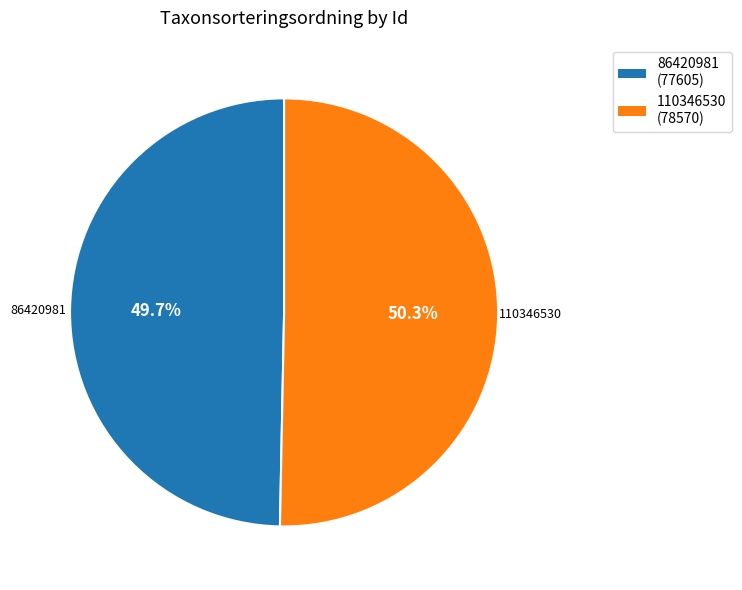

Rank the categories by value from highest to lowest.

110346530, 86420981